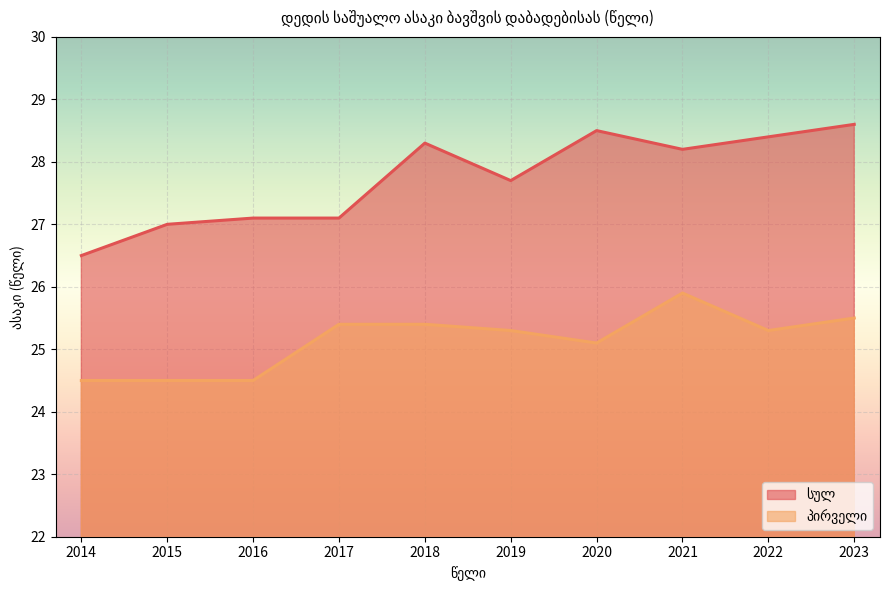

True or false: პირველი and სულ intersect in this chart.

False